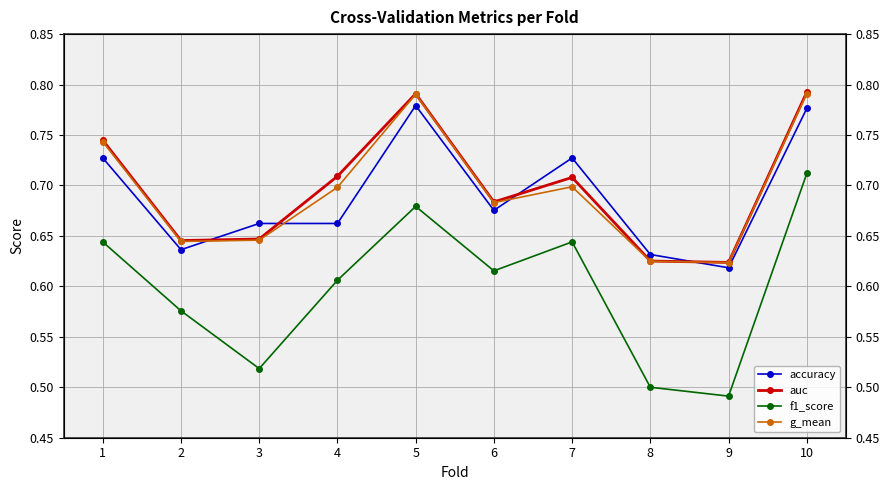

Where is the first local minimum for g_mean?

2